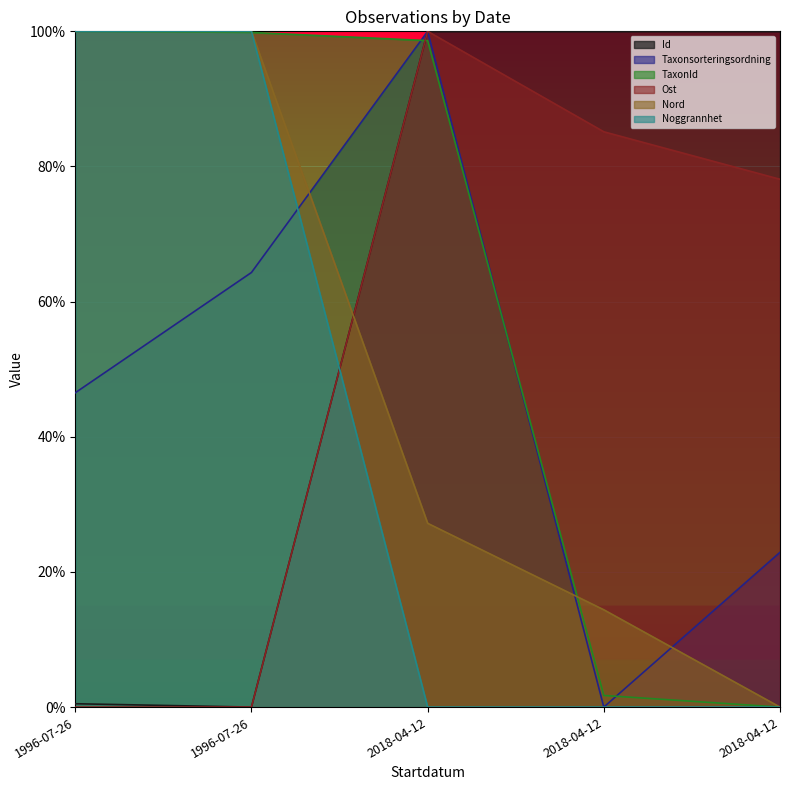

Rank the series at 1996-07-26 from highest to lowest value.

TaxonId, Nord, Noggrannhet, Taxonsorteringsordning, Id, Ost